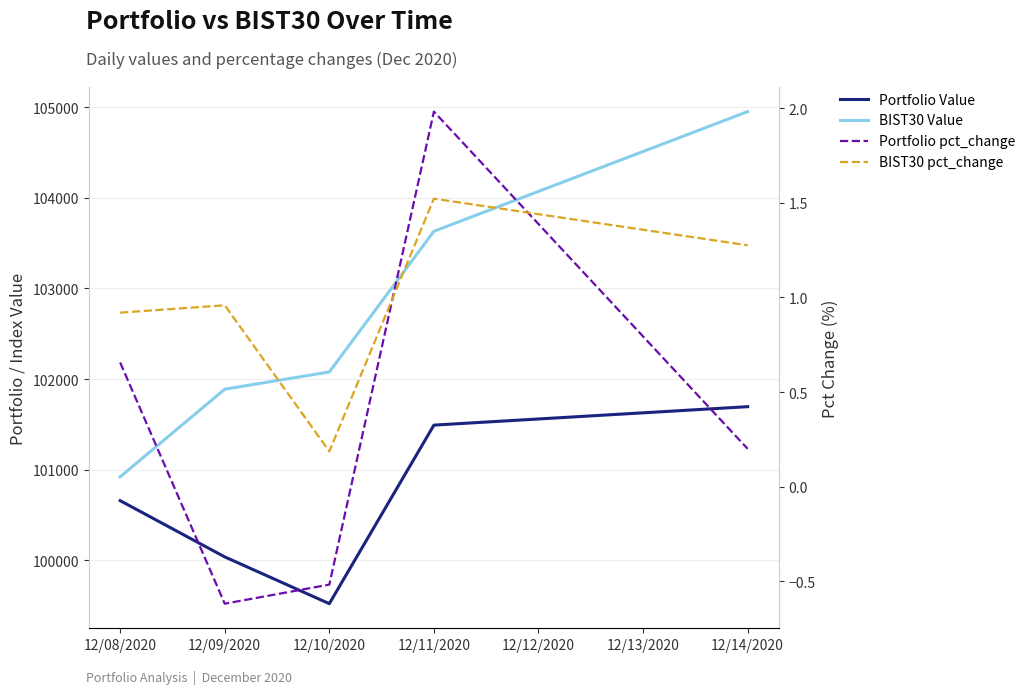

Reading left to right, what are all the values shown in this chart?

Portfolio Value: 100656.7	100035.5	99518.8	101490.9	101694.6
BIST30 Value: 100919.9	101887.4	102078.2	103631.8	104953.7
Portfolio pct_change: 0.7	-0.6	-0.5	2.0	0.2
BIST30 pct_change: 0.9	1.0	0.2	1.5	1.3